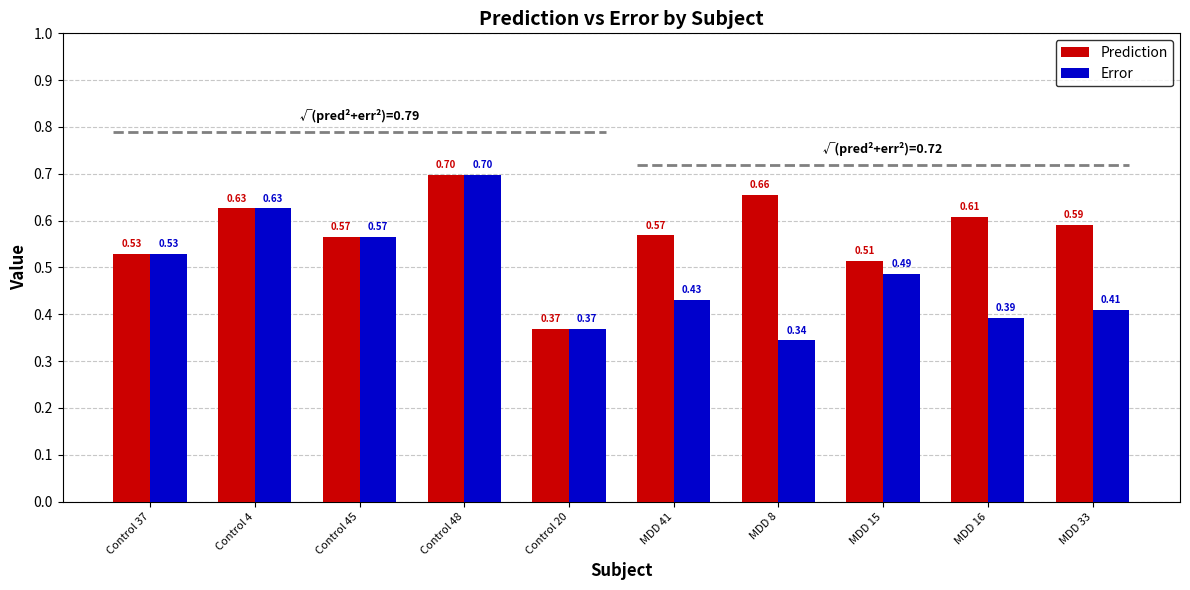

List the series in order of their peak value, highest first.

Prediction, Error